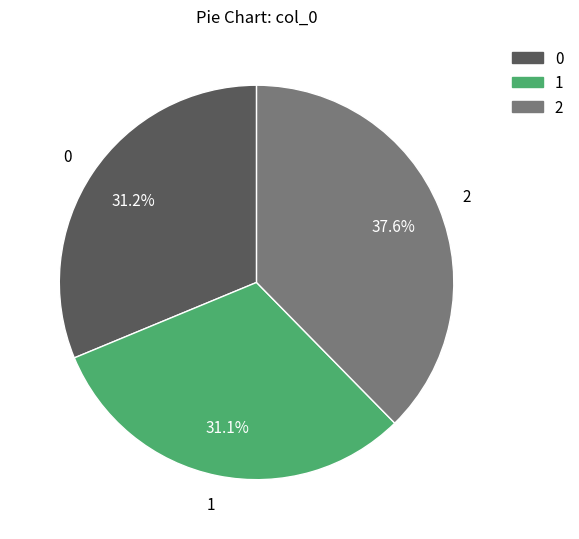

Is there any slice that represents more than half of the pie?

No